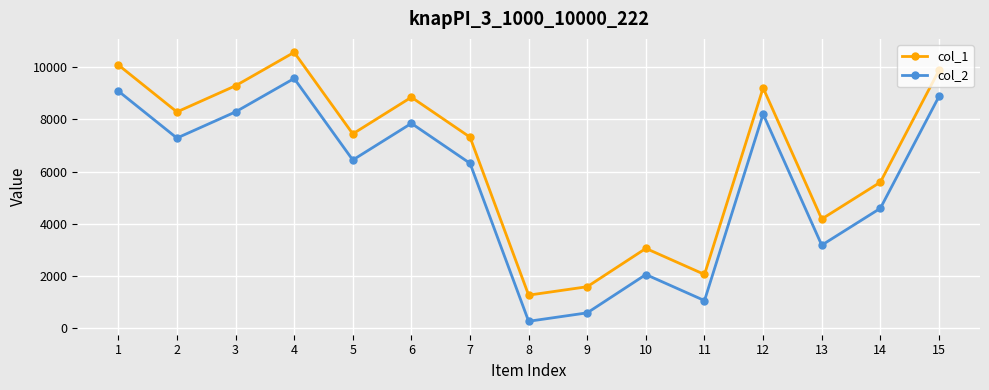

At how many categories does at least one series exceed 4654?

10